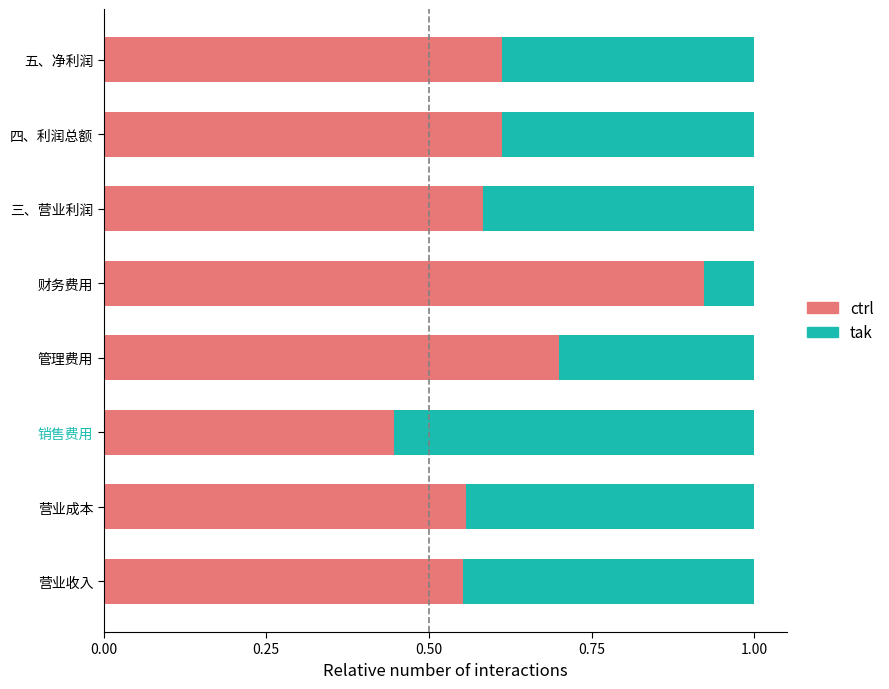

At which label does ctrl reach its minimum?

销售费用